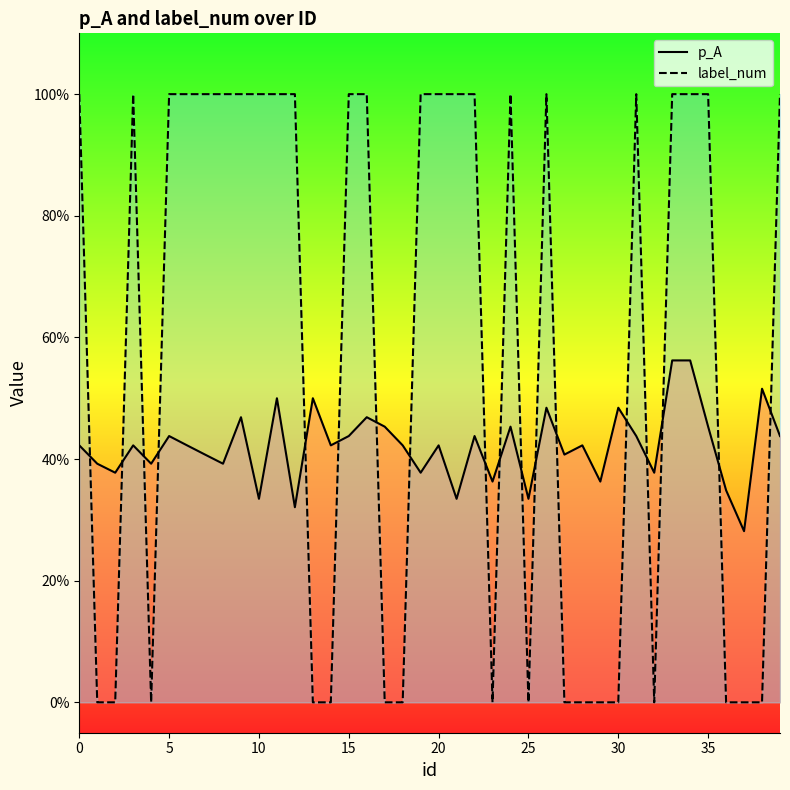

What is the value of the p_A point at the 28th from the left?

0.4